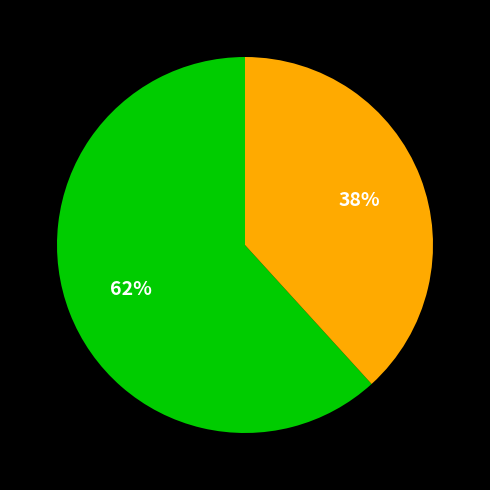

How many slices are in this pie chart?

2